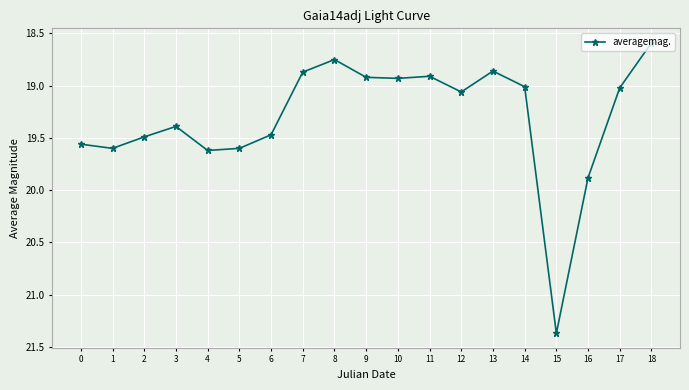

What is the smallest value displayed?

18.6